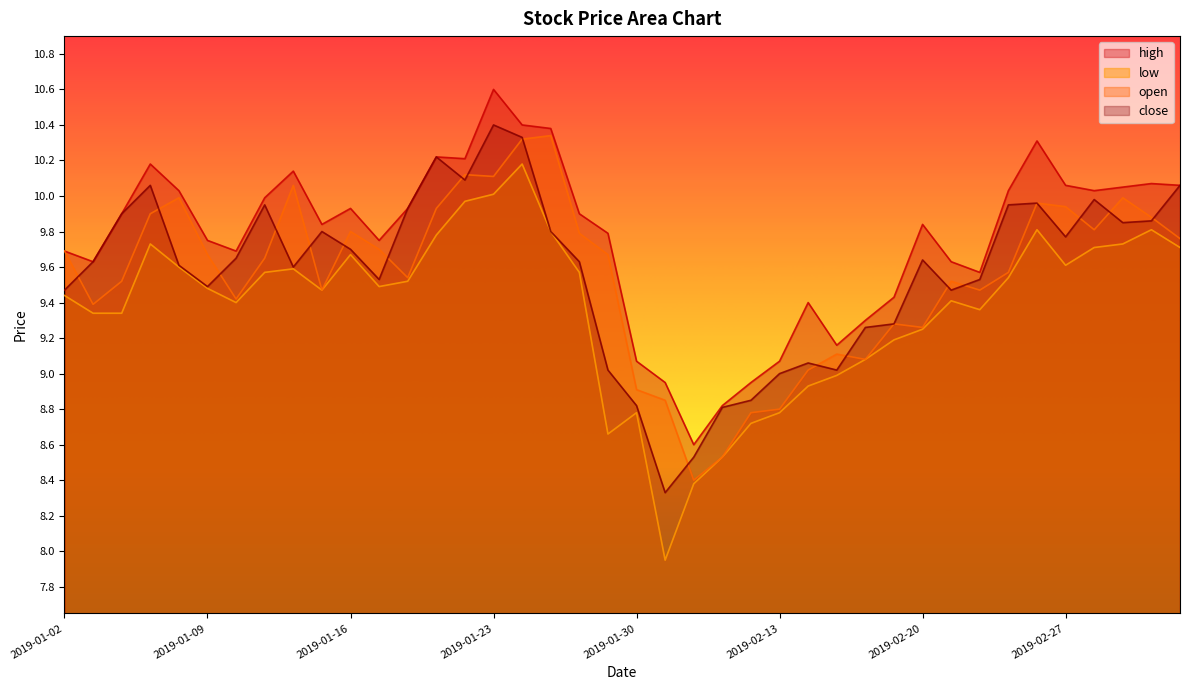

List the series in order of their peak value, highest first.

high, close, open, low